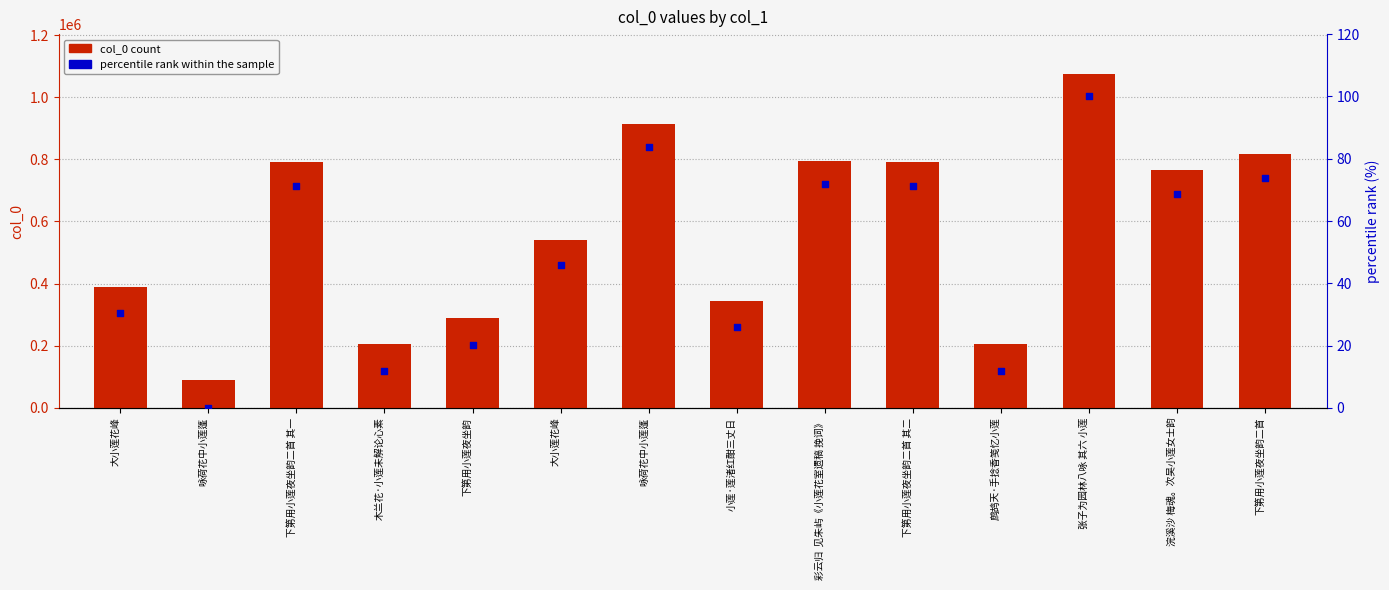

Which series has the largest total across all categories?

col_0 count